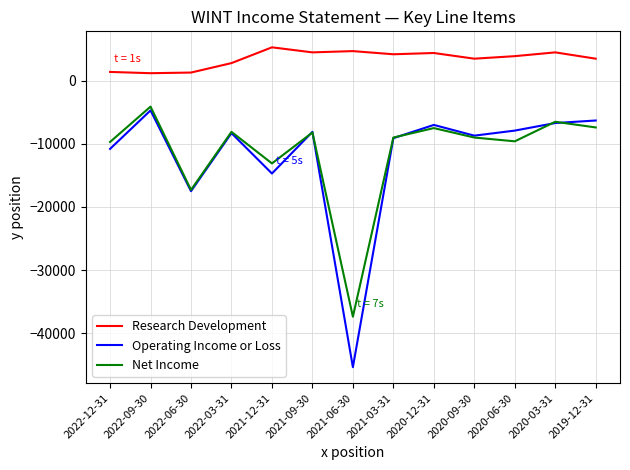

How many lines are shown in the chart?

3